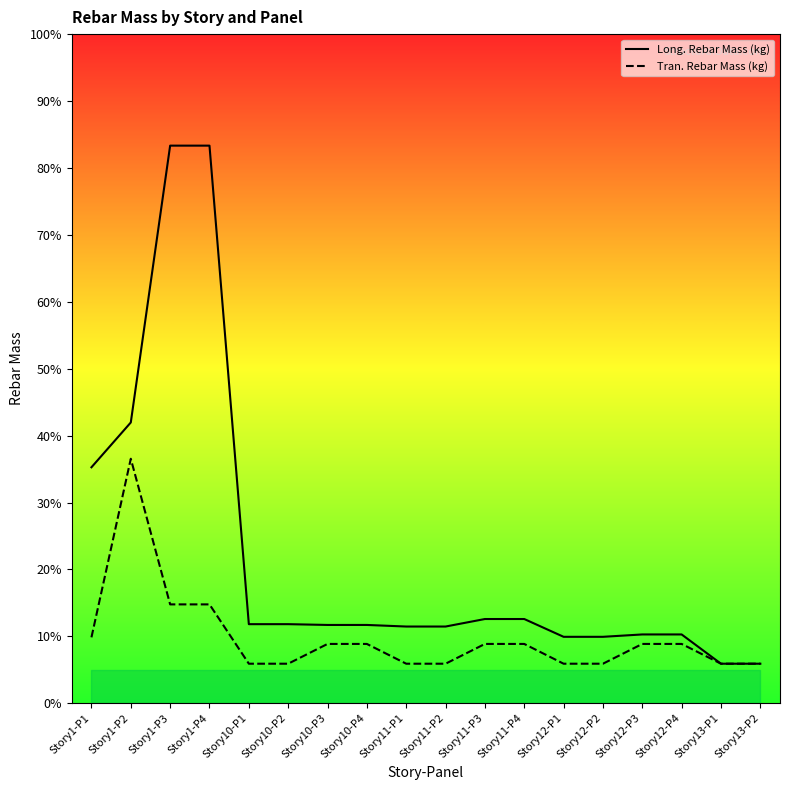

At which label is Tran. Rebar Mass (kg) closest to 177?

Story1-P3